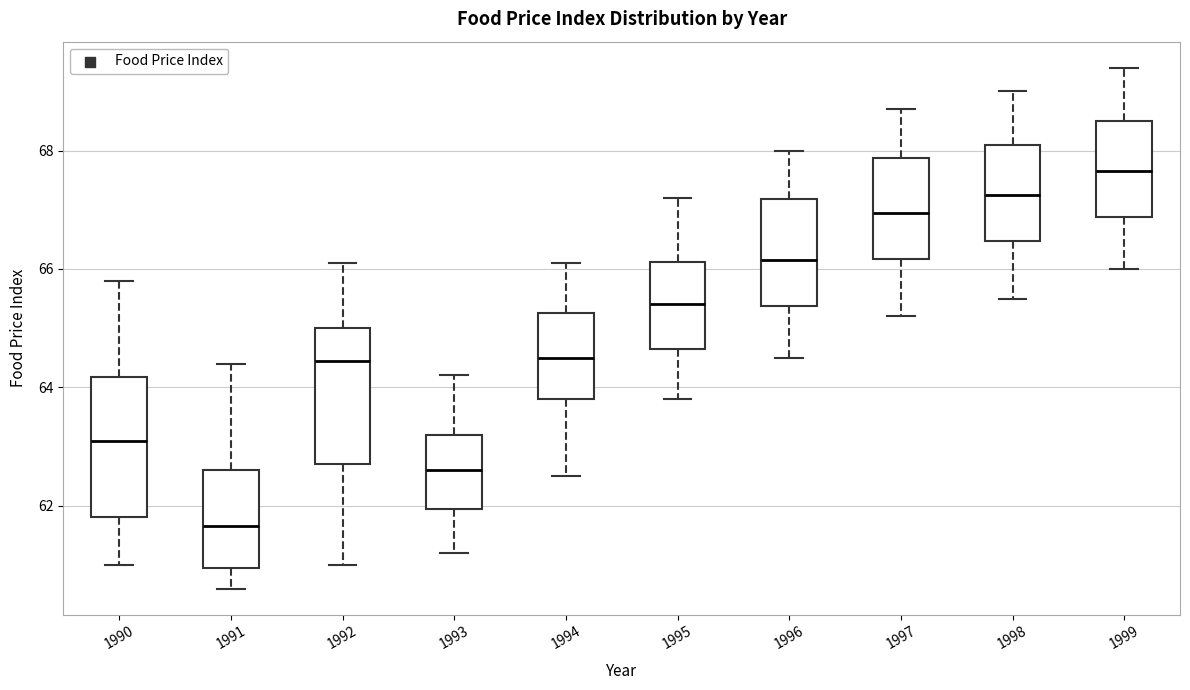

Reading left to right, read every box against the y-axis: the position of its median line, the range the box covers, and the ends of its whiskers. The values are not printed on the chart, so give them approximately, as read against the axis.

1990: median 63.2, box 61.8 to 64.2, whiskers 61.0 to 65.8
1991: median 61.6, box 61.0 to 62.6, whiskers 60.6 to 64.4
1992: median 64.4, box 62.8 to 65.0, whiskers 61.0 to 66.2
1993: median 62.6, box 62.0 to 63.2, whiskers 61.2 to 64.2
1994: median 64.6, box 63.8 to 65.2, whiskers 62.6 to 66.2
1995: median 65.4, box 64.6 to 66.2, whiskers 63.8 to 67.2
1996: median 66.2, box 65.4 to 67.2, whiskers 64.6 to 68.0
1997: median 67.0, box 66.2 to 67.8, whiskers 65.2 to 68.8
1998: median 67.2, box 66.4 to 68.2, whiskers 65.6 to 69.0
1999: median 67.6, box 66.8 to 68.6, whiskers 66.0 to 69.4